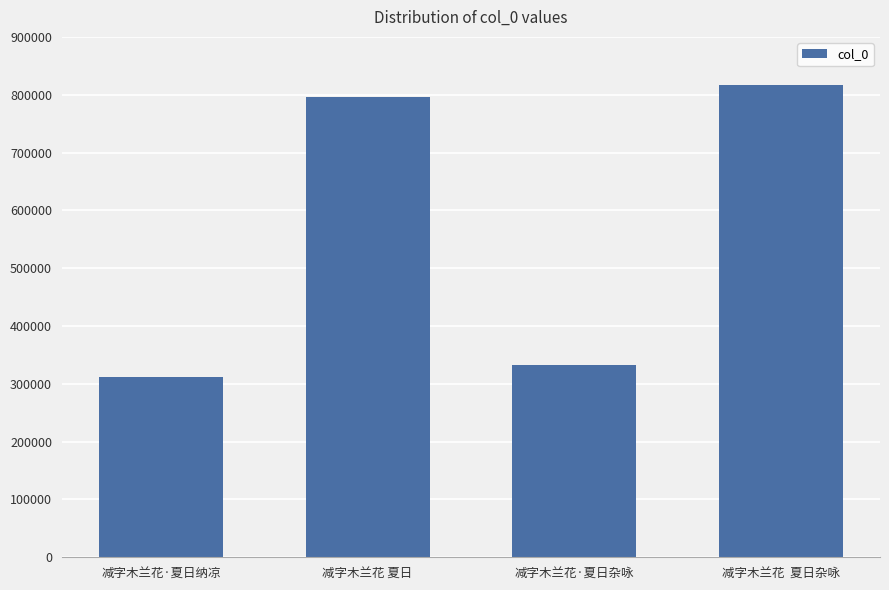

What position from the left is 减字木兰花·夏日杂咏?

3